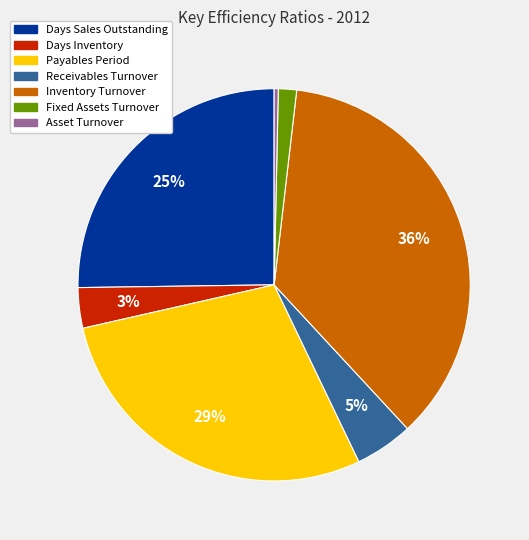

Between Payables Period and Inventory Turnover, which is larger?

Inventory Turnover